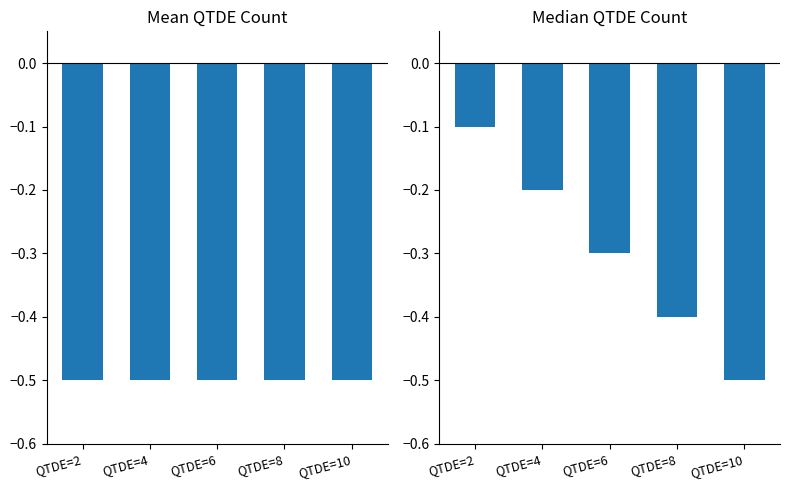

What is the difference between the second highest and minimum values in the Median QTDE series?

0.3